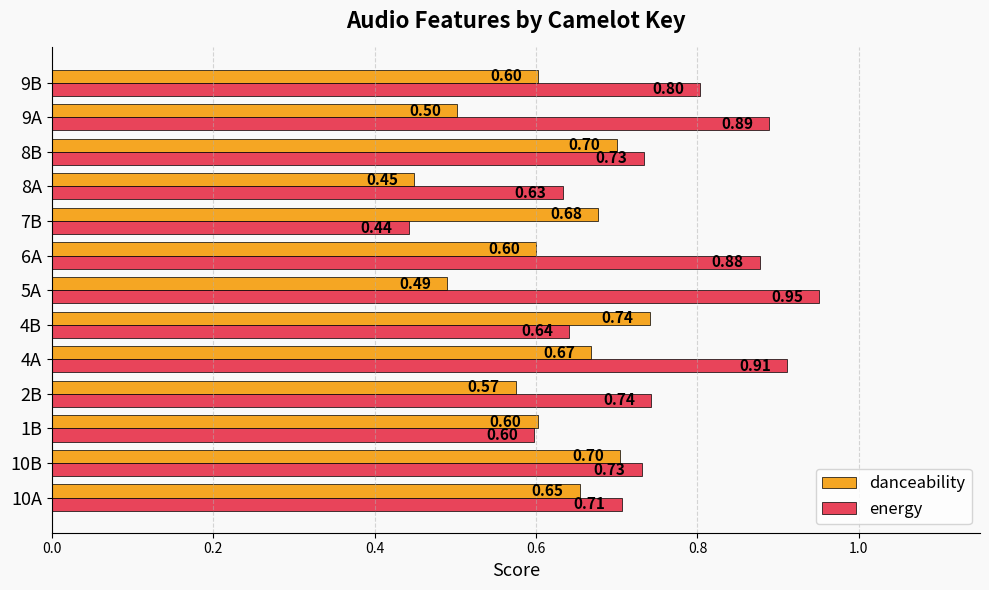

What is the average value of the energy series?

0.7